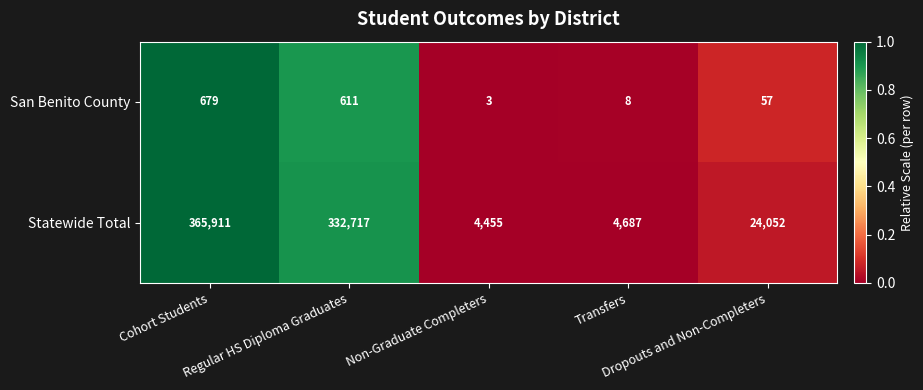

Count the number of categories in the chart.

5